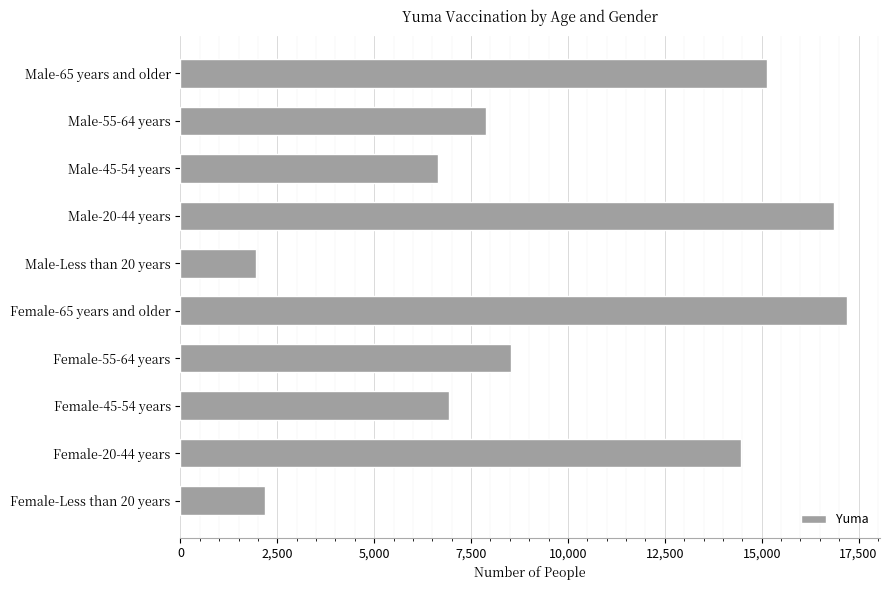

What is the smallest value displayed?

1937